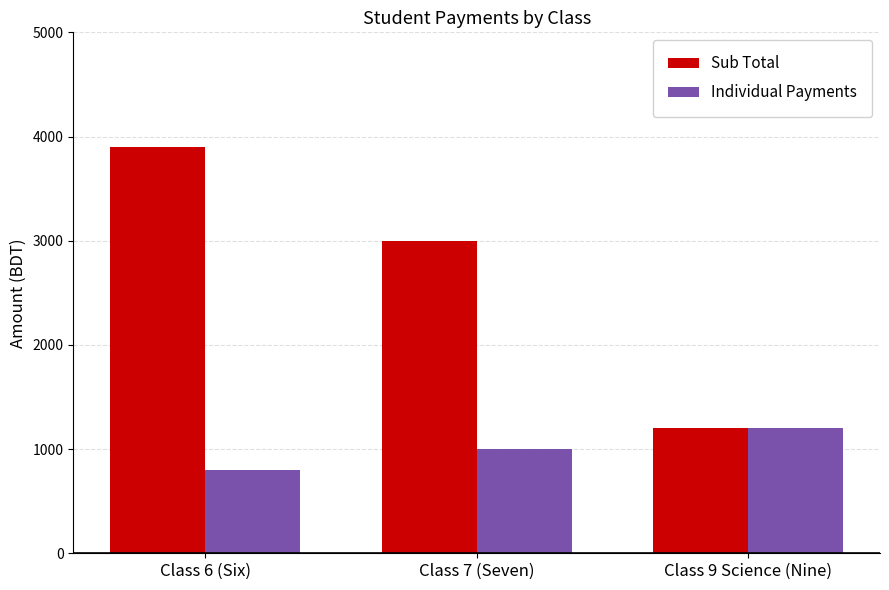

Between Class 6 (Six) and Class 7 (Seven), which series saw the biggest shift?

Sub Total